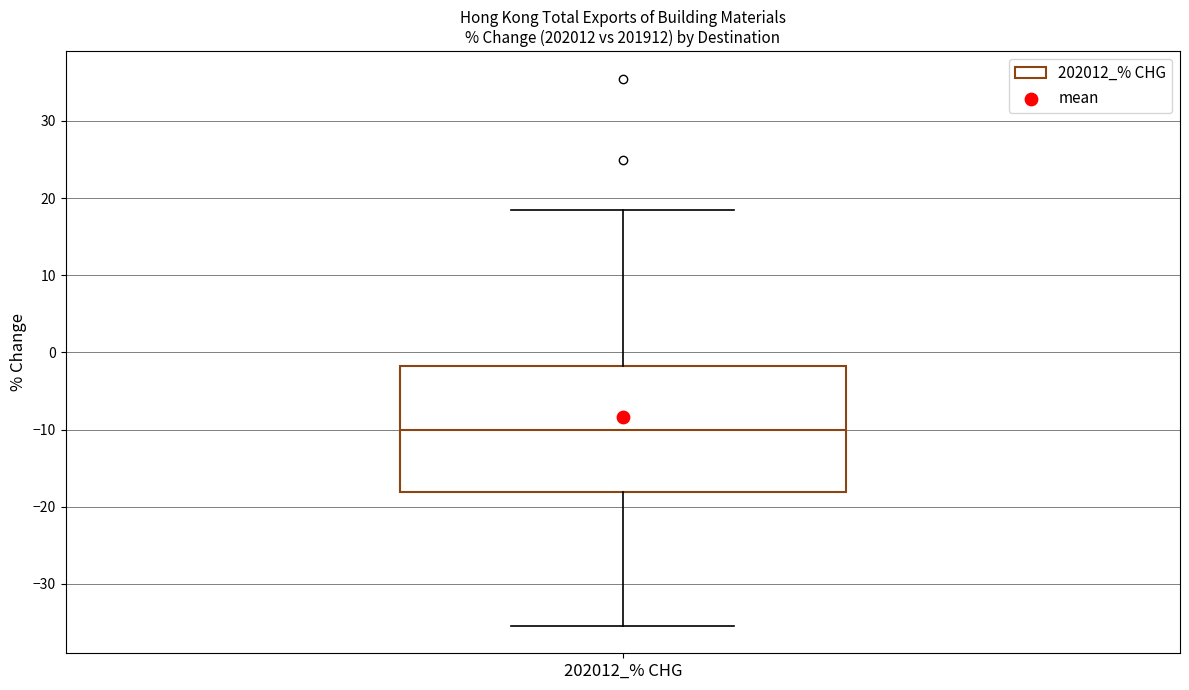

Transcribe this box plot: give where the median line is, the range the box spans, and where the two whiskers end, as read against the y-axis. The values are not printed on the chart, so give them approximately, as read against the axis.

median -10, box -18 to -2, whiskers -35 to 19